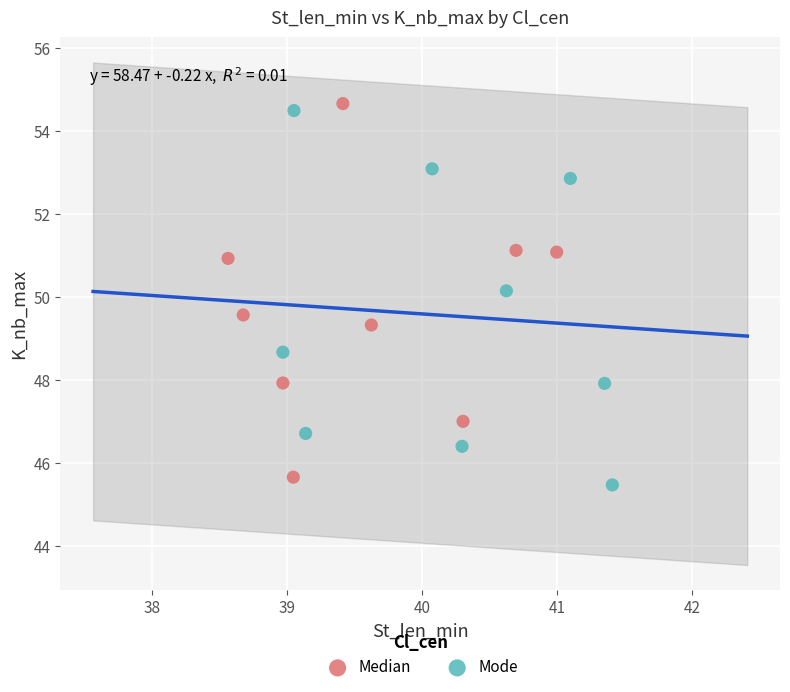

Which series reaches the maximum Y coordinate?

Median